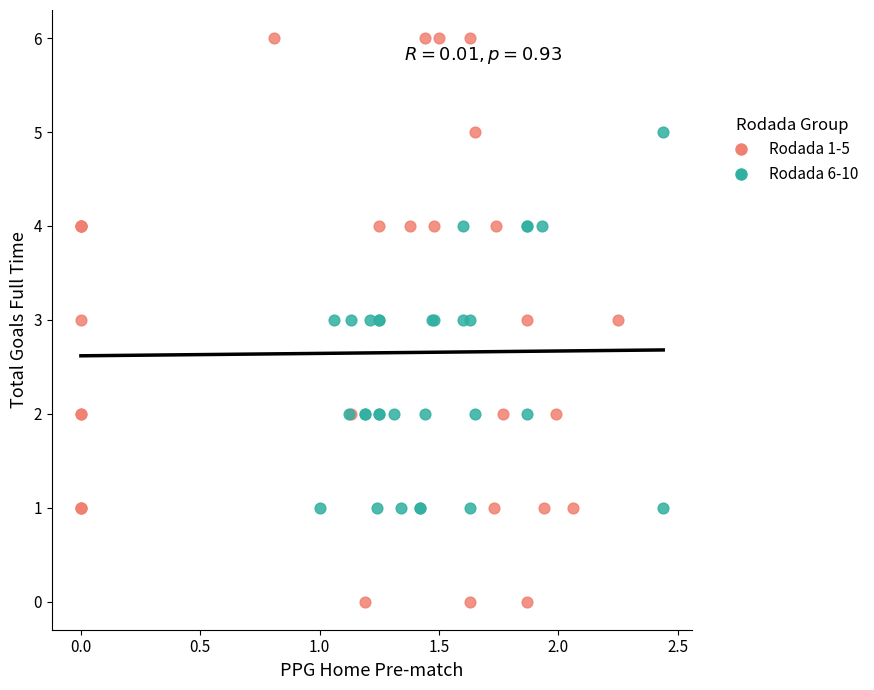

Which series contains the lowest Y value?

Rodada 1-5